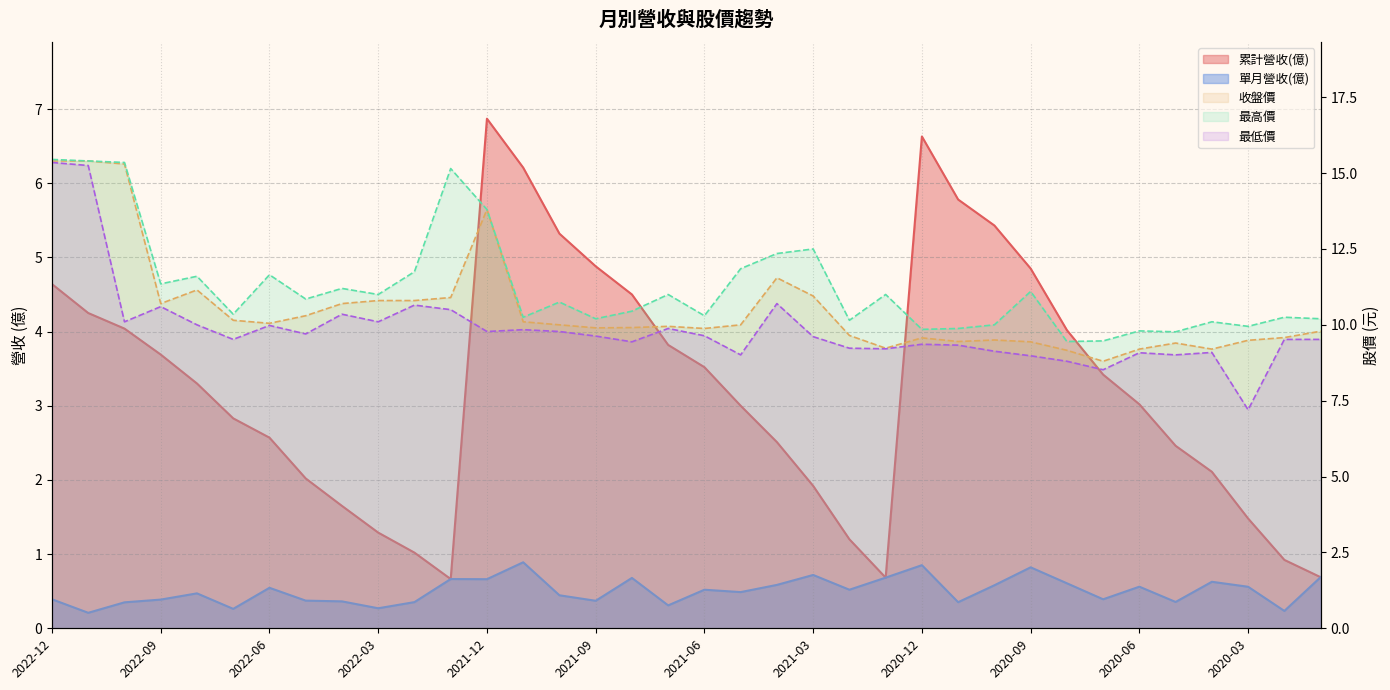

At which category is the sum across all series the highest?

2022-12